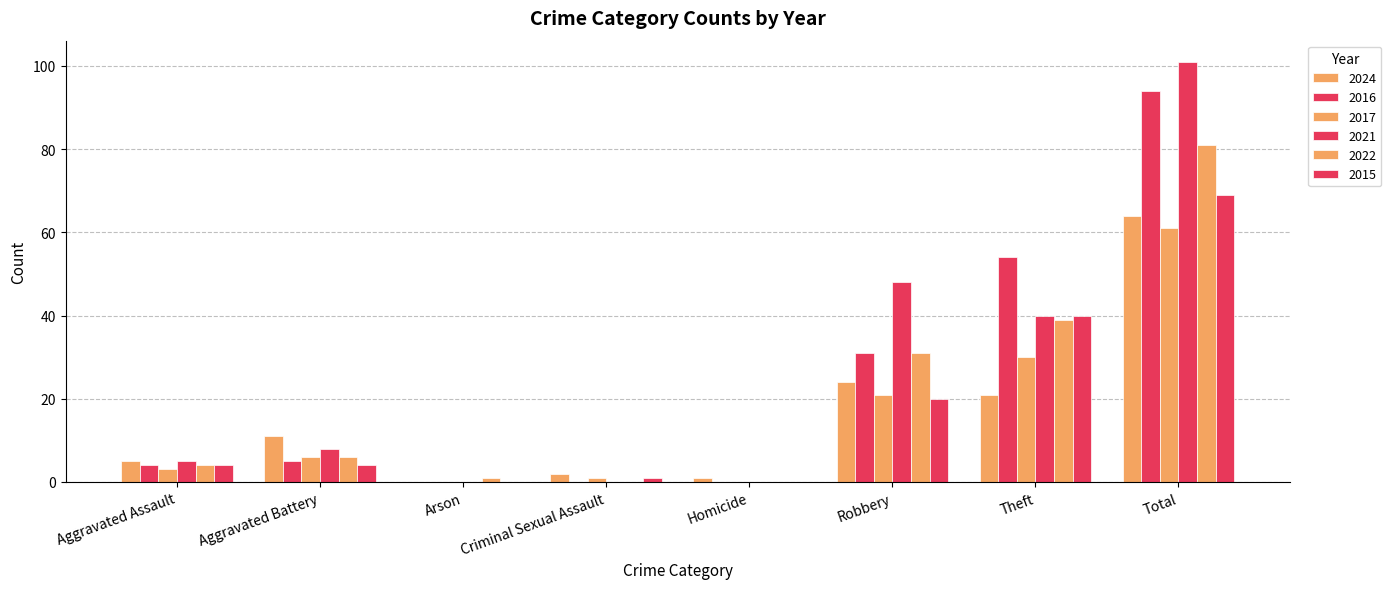

Reading left to right, list all the values displayed in this chart.

2024: 5	11	0	2	1	24	21	64
2016: 4	5	0	0	0	31	54	94
2017: 3	6	0	1	0	21	30	61
2021: 5	8	0	0	0	48	40	101
2022: 4	6	1	0	0	31	39	81
2015: 4	4	0	1	0	20	40	69